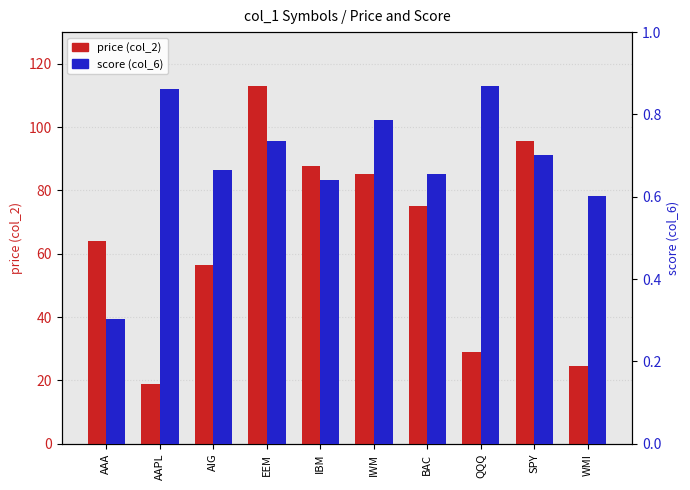

What is the approximate value of price (col_2) at SPY?

95.6